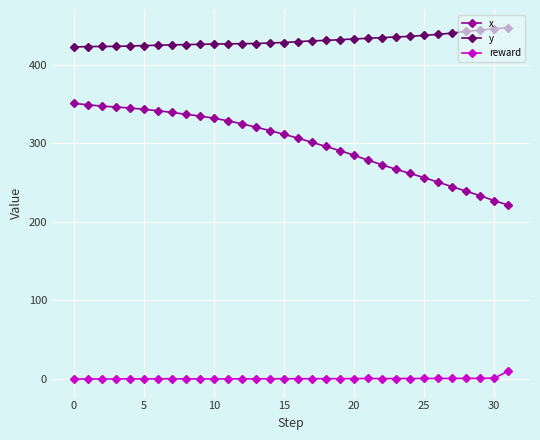

List the series in order of their peak value, lowest first.

reward, x, y